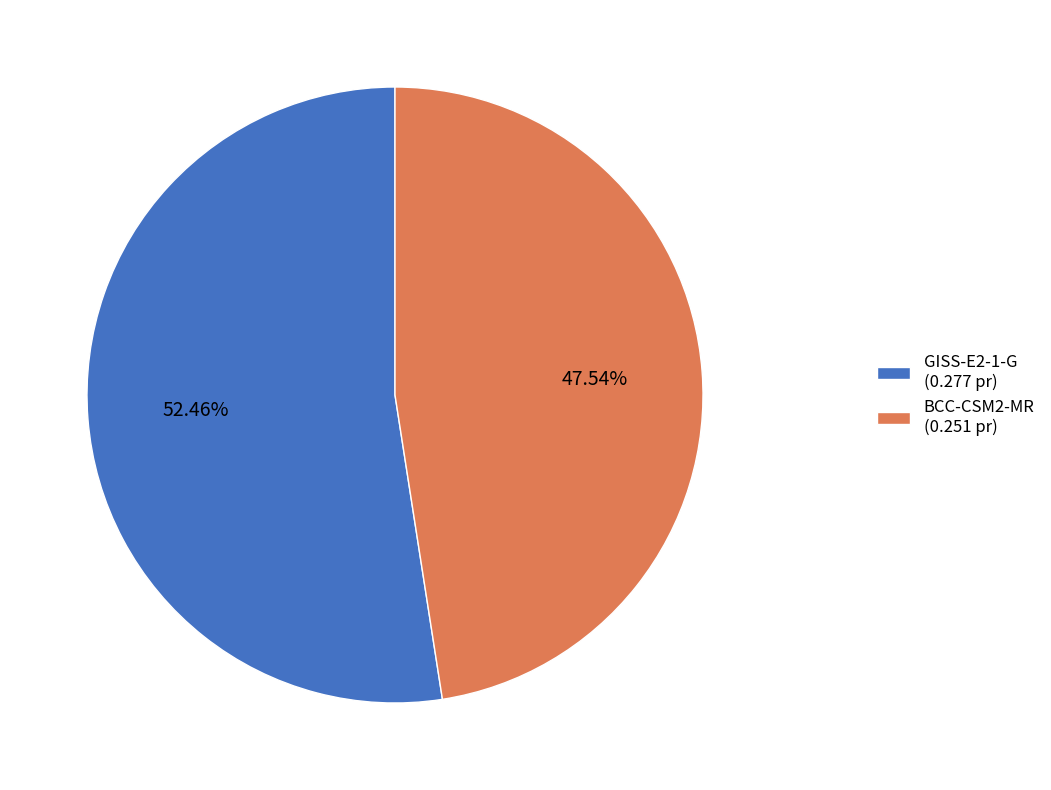

To the nearest percent, what is the combined percentage of BCC-CSM2-MR and GISS-E2-1-G?

100%